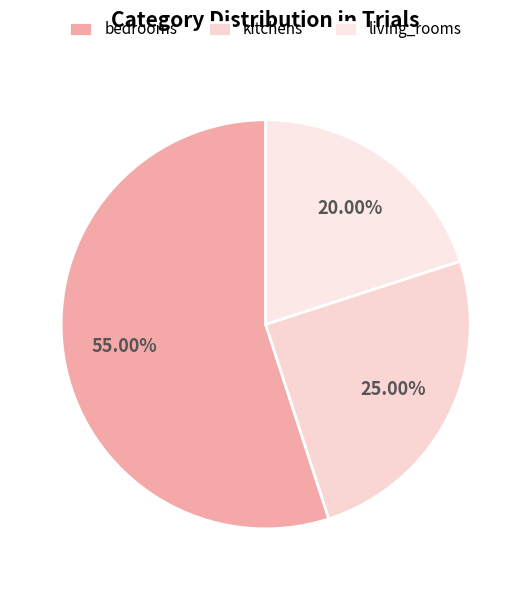

What is the largest slice in the pie chart?

bedrooms